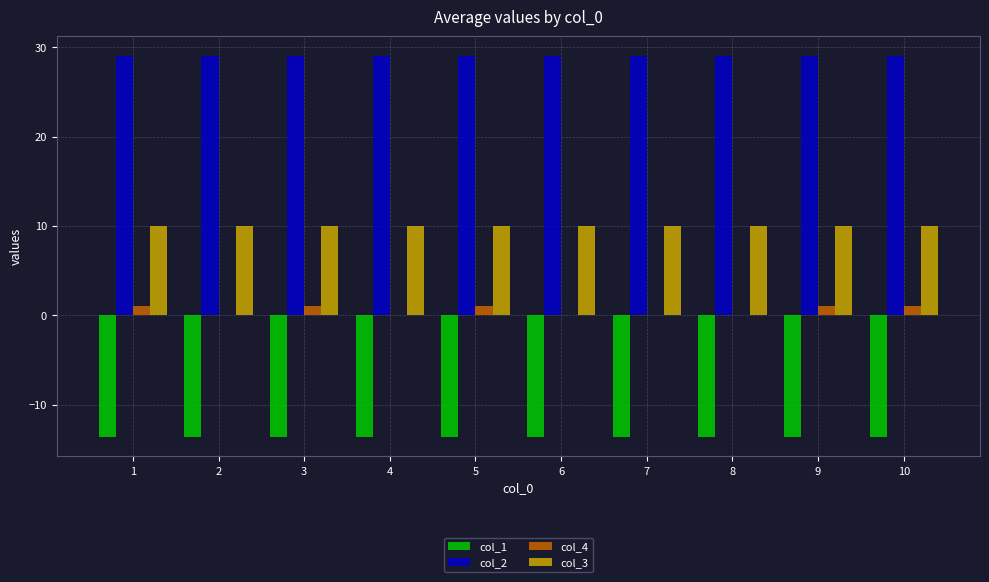

What is the sum of all col_1 values?

-136.6